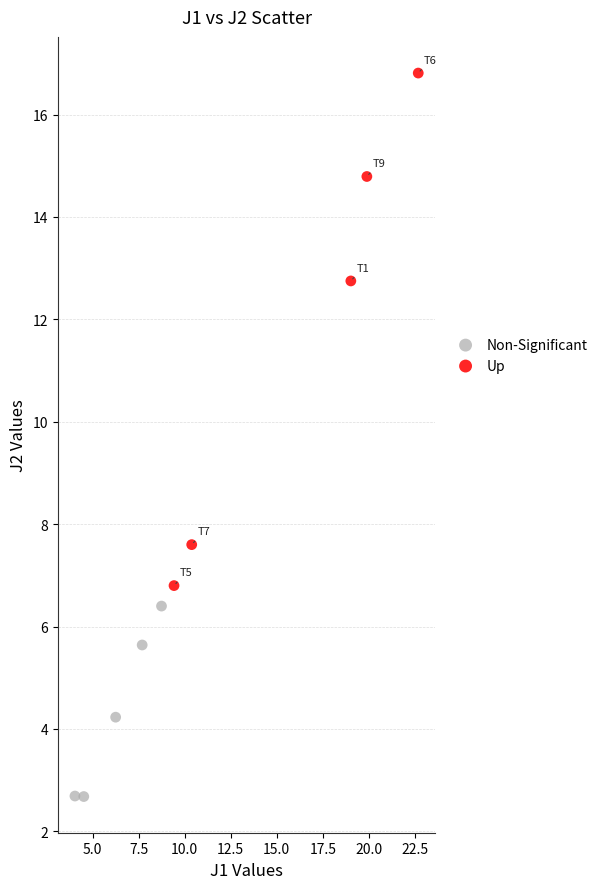

Which series reaches the minimum Y coordinate?

Non-Significant